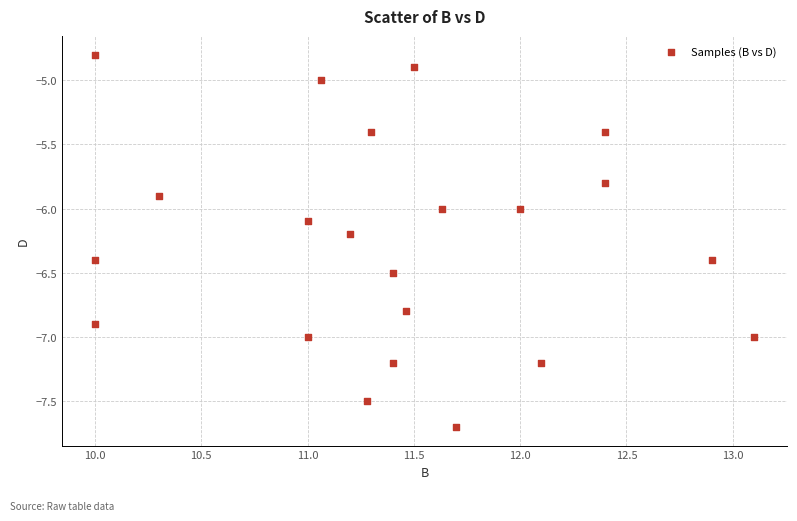

What is the range of Y values (max minus min)?

2.9